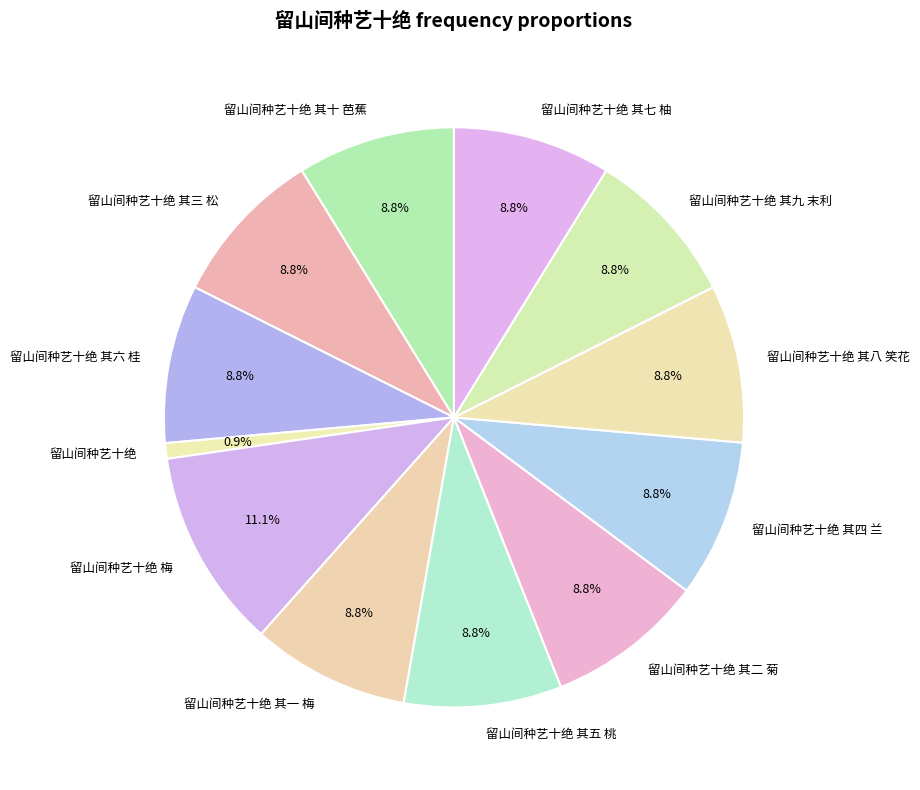

Is it true that 留山间种艺十绝 其八 笑花 is 9% of the pie?

True